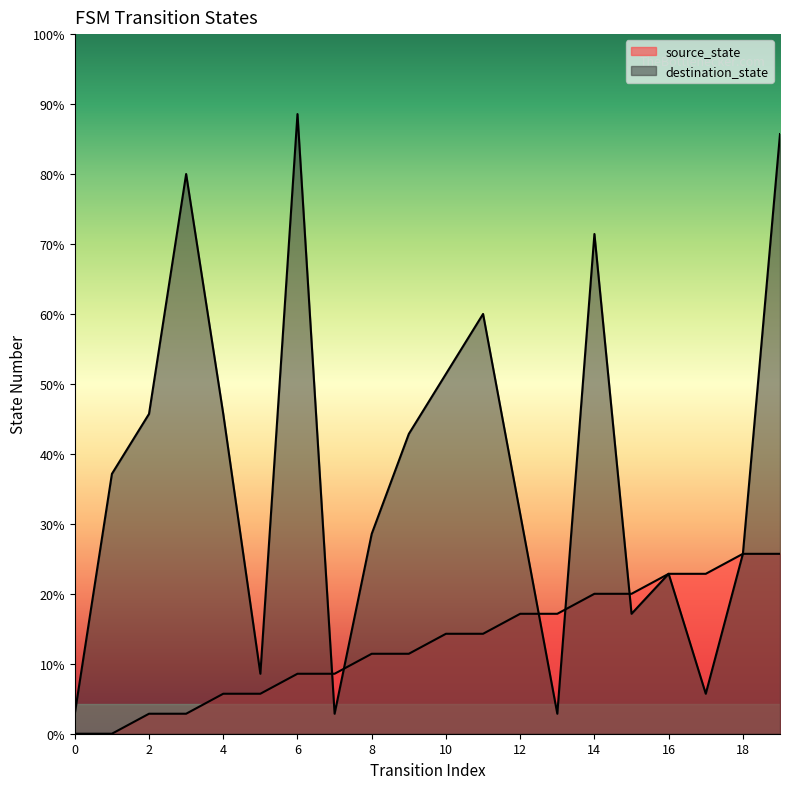

How many lines are shown in the chart?

2